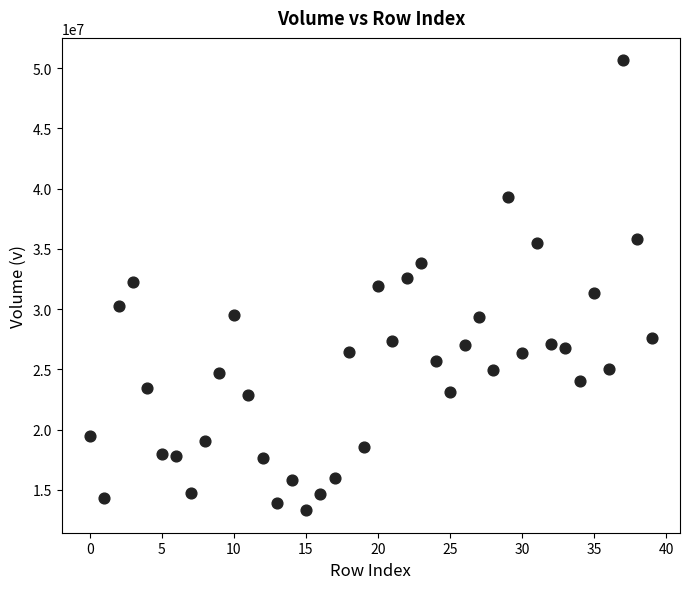

What is the range of Y values (max minus min)?

37332445